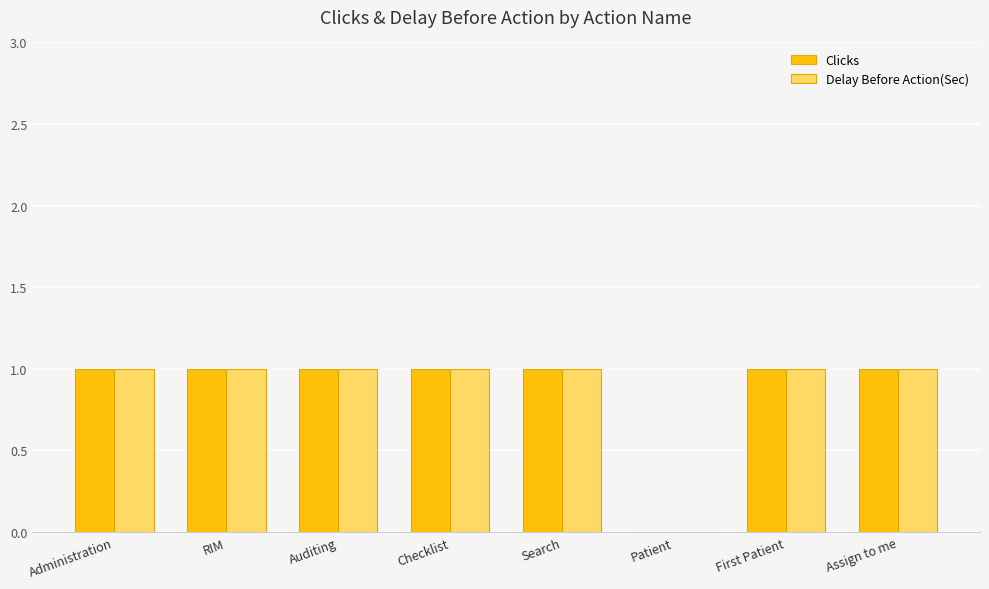

Reading left to right, extract all data points from this chart.

Clicks: Administration=1	RIM=1	Auditing=1	Checklist=1	Search=1	Patient=0	First Patient=1	Assign to me=1
Delay Before Action(Sec): Administration=1	RIM=1	Auditing=1	Checklist=1	Search=1	Patient=0	First Patient=1	Assign to me=1